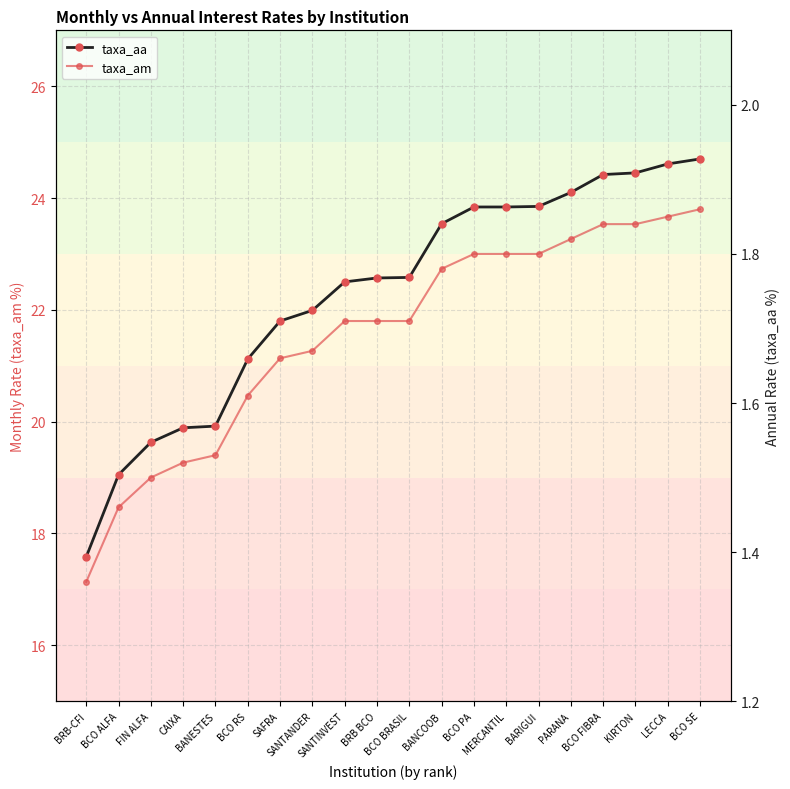

How many lines are shown in the chart?

2